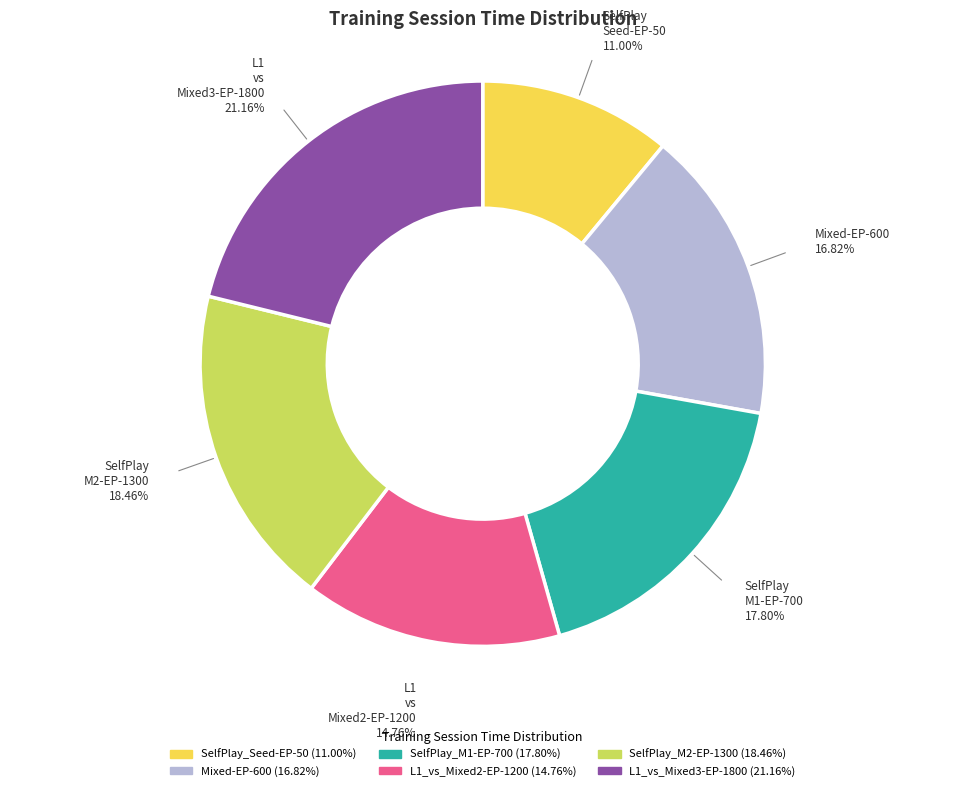

Which category has the biggest portion of the pie?

L1_vs_Mixed3-EP-1800